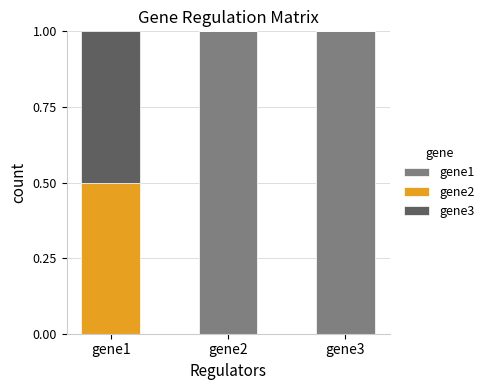

Reading left to right, what are the values for gene1?

gene1=0.0	gene2=1.0	gene3=1.0